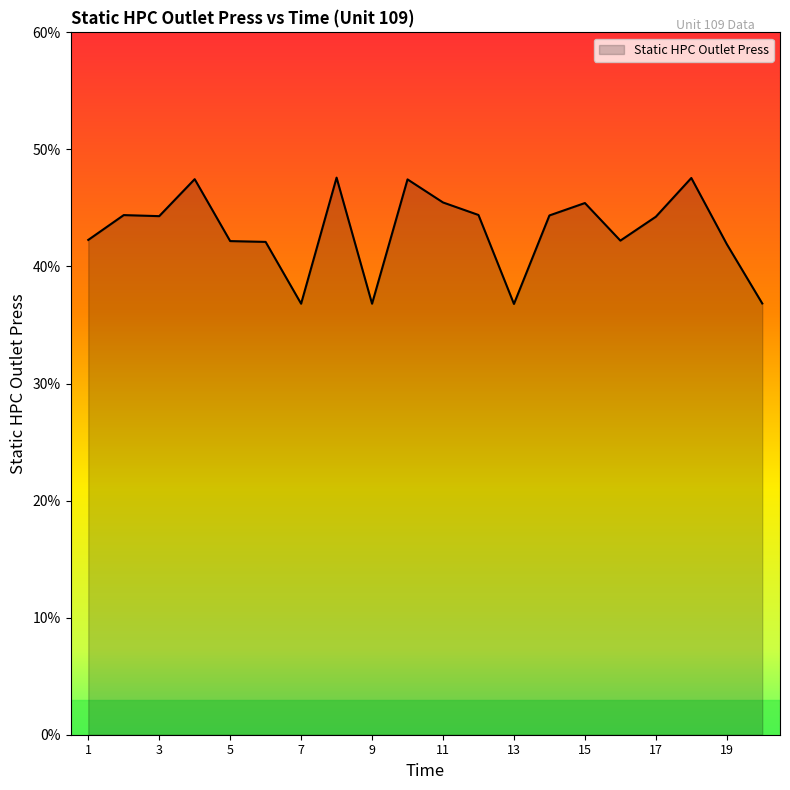

How many distinct data groups are displayed?

1